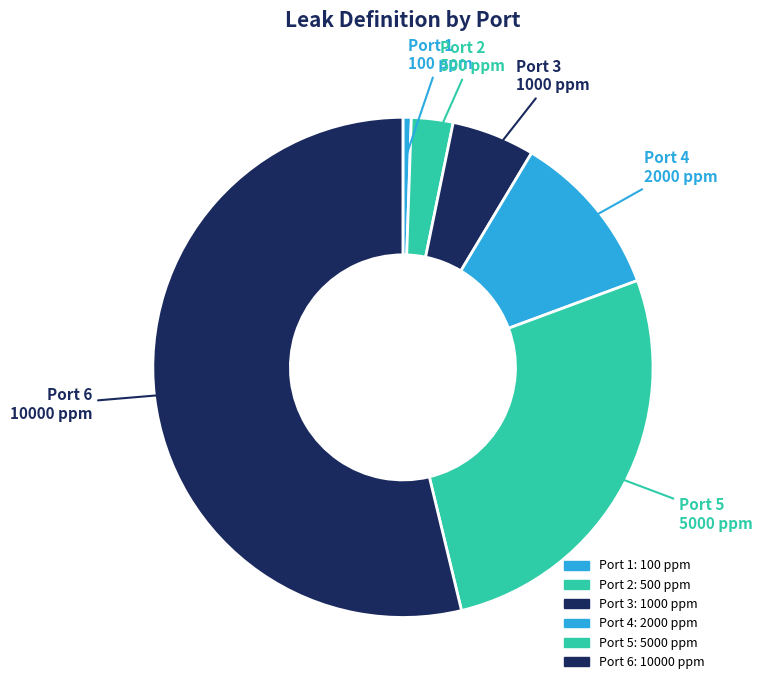

Does Port 6 10000 ppm represent more than half of the total?

Yes